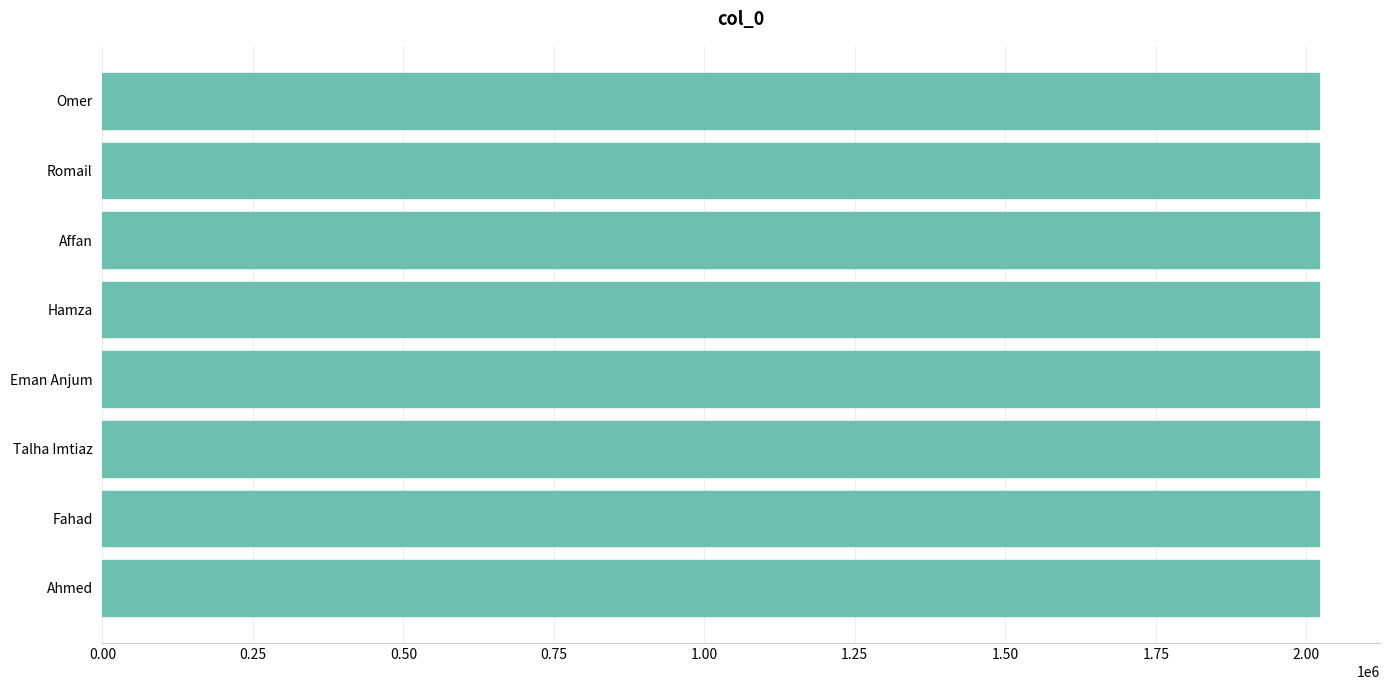

What is the sum of all values?

16169633